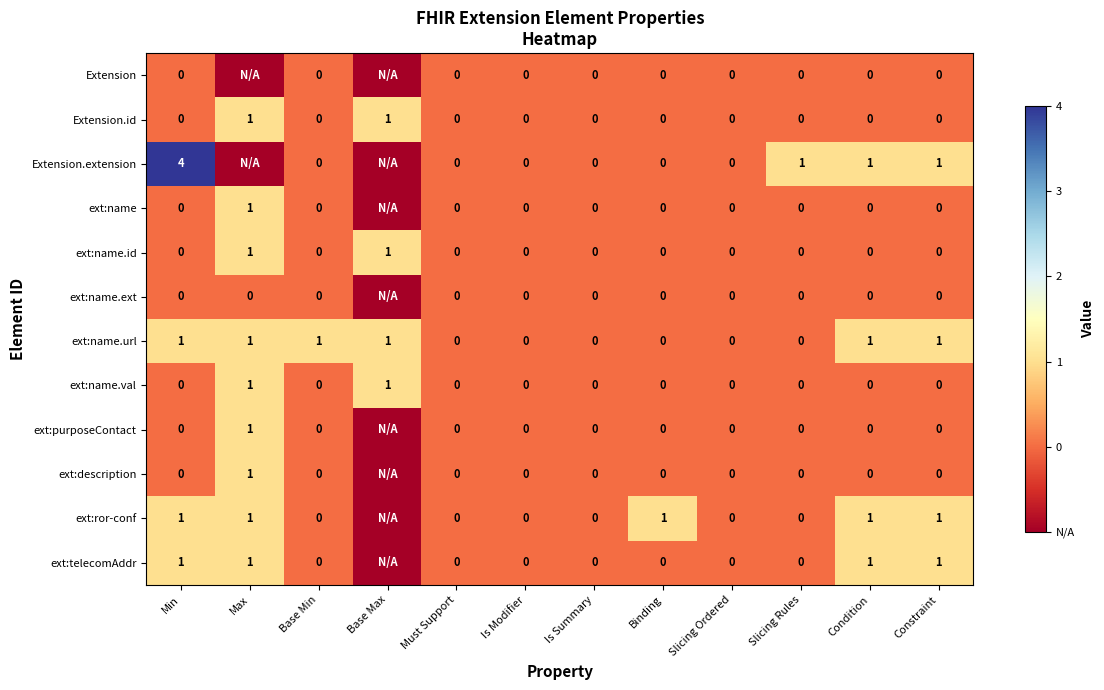

How many Extension.id values are between 0 and 1?

12